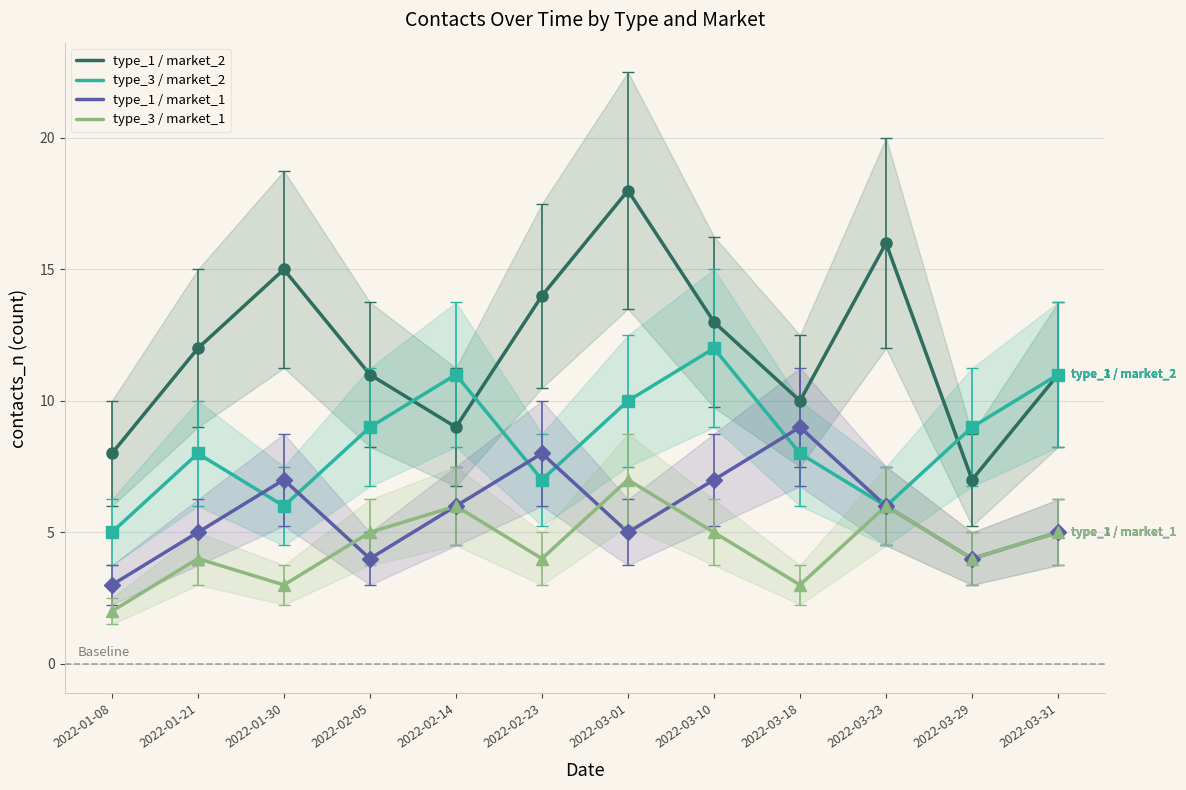

What is the total value across all series at 2022-01-30?

31